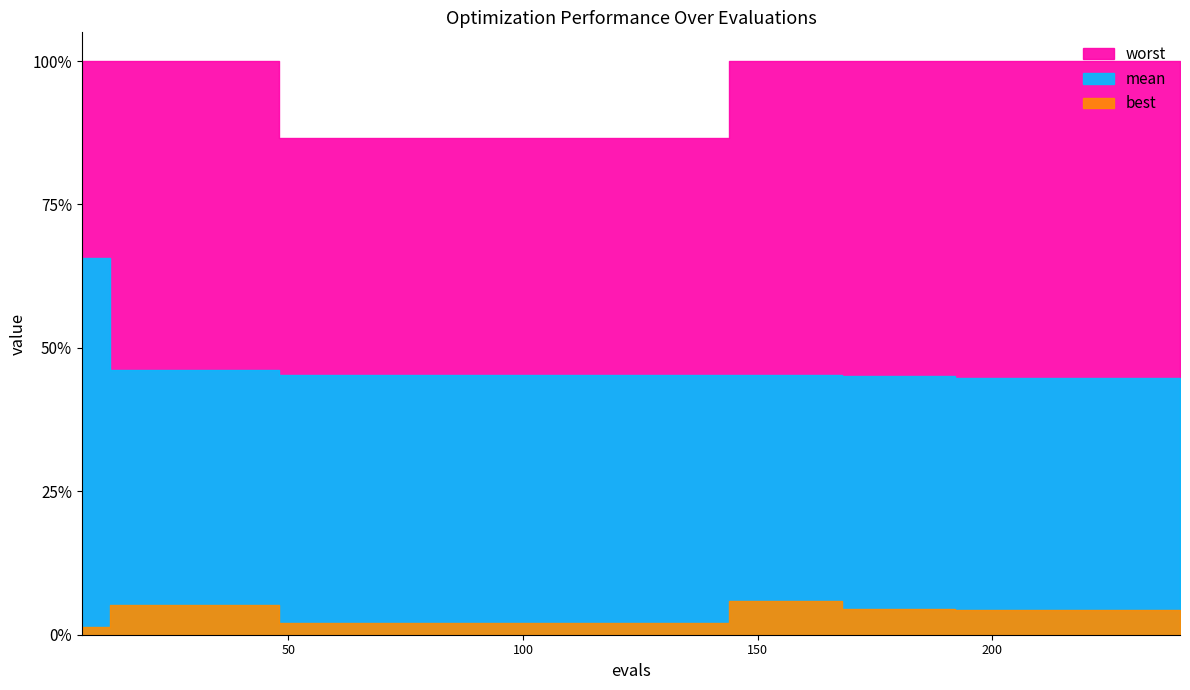

True or false: worst and mean cross at least once.

False